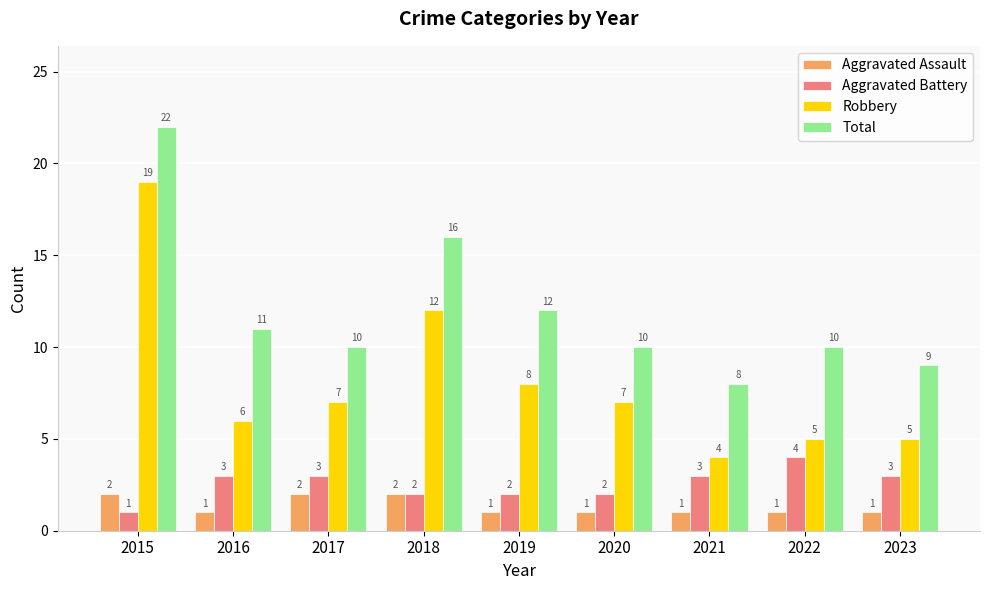

Rank the series at 2017 from highest to lowest value.

Total, Robbery, Aggravated Battery, Aggravated Assault